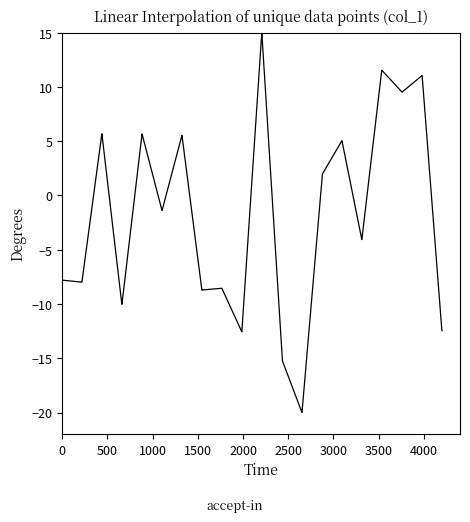

What is the difference between the maximum and minimum values?

35.0